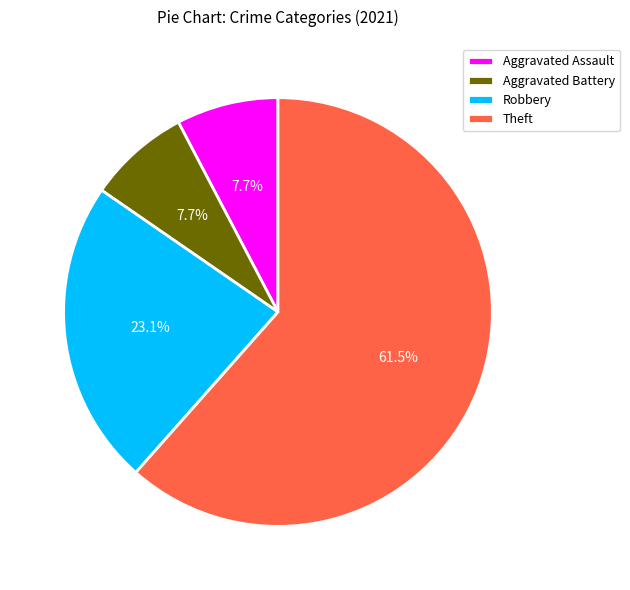

Which slice represents more than half of the pie?

Theft